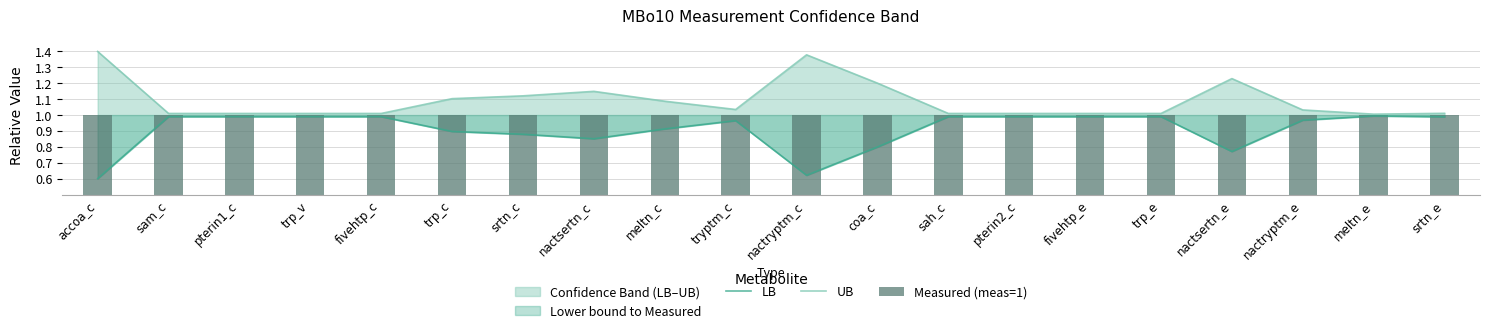

Reading right to left, transcribe all the data shown in this chart.

LB: srtn_e=1.0	meltn_e=1.0	nactryptm_e=1.0	nactsertn_e=0.8	trp_e=1.0	fivehtp_e=1.0	pterin2_c=1.0	sah_c=1.0	coa_c=0.8	nactryptm_c=0.6	tryptm_c=1.0	meltn_c=0.9	nactsertn_c=0.9	srtn_c=0.9	trp_c=0.9	fivehtp_c=1.0	trp_v=1.0	pterin1_c=1.0	sam_c=1.0	accoa_c=0.6
UB: srtn_e=1.0	meltn_e=1.0	nactryptm_e=1.0	nactsertn_e=1.2	trp_e=1.0	fivehtp_e=1.0	pterin2_c=1.0	sah_c=1.0	coa_c=1.2	nactryptm_c=1.4	tryptm_c=1.0	meltn_c=1.1	nactsertn_c=1.1	srtn_c=1.1	trp_c=1.1	fivehtp_c=1.0	trp_v=1.0	pterin1_c=1.0	sam_c=1.0	accoa_c=1.4
Measured (meas=1): srtn_e=1.0	meltn_e=1.0	nactryptm_e=1.0	nactsertn_e=1.0	trp_e=1.0	fivehtp_e=1.0	pterin2_c=1.0	sah_c=1.0	coa_c=1.0	nactryptm_c=1.0	tryptm_c=1.0	meltn_c=1.0	nactsertn_c=1.0	srtn_c=1.0	trp_c=1.0	fivehtp_c=1.0	trp_v=1.0	pterin1_c=1.0	sam_c=1.0	accoa_c=1.0